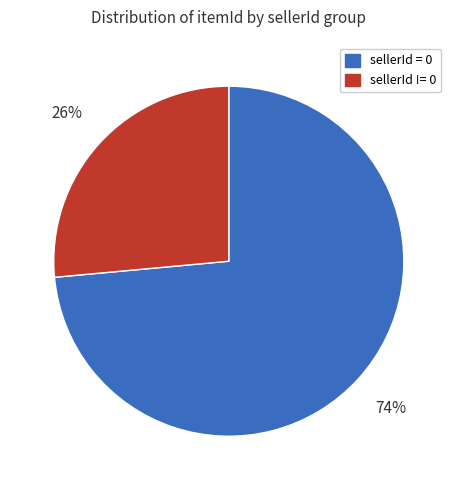

To the nearest percent, what is the average slice percentage?

50%